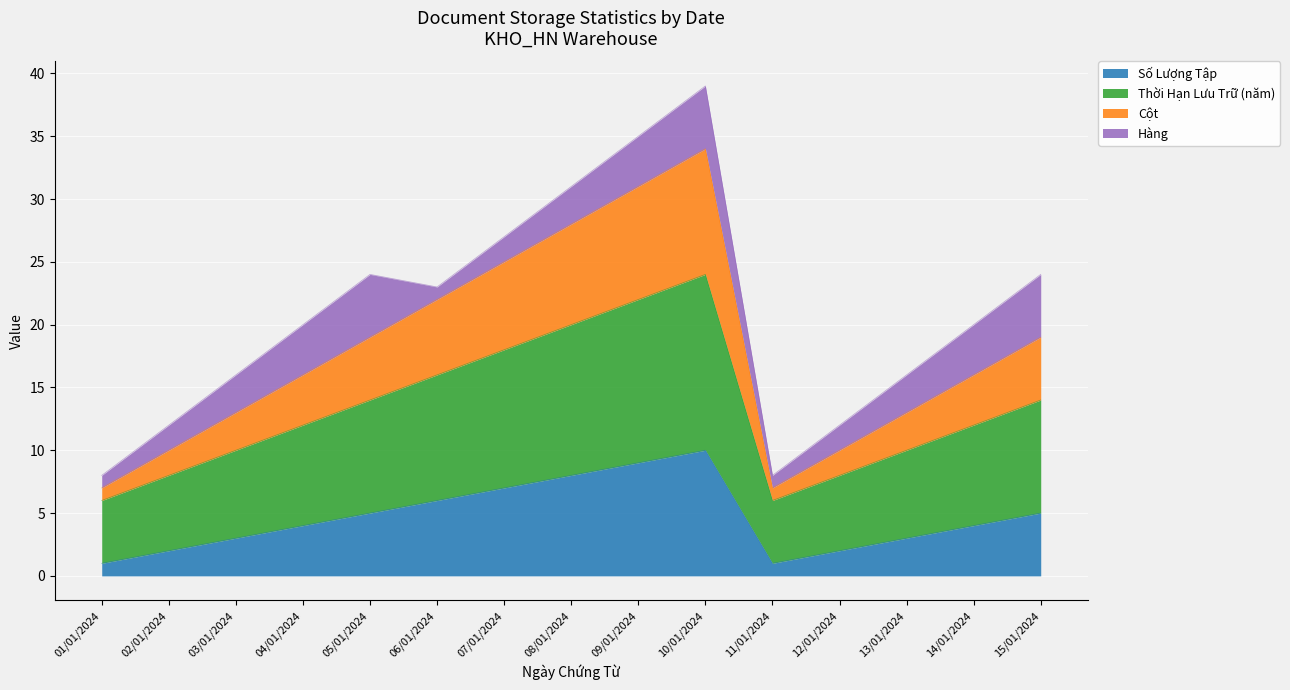

What position from the left is 07/01/2024?

7